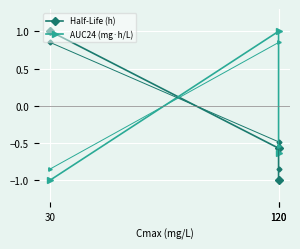

At which label does AUC24 (mg·h/L) reach its minimum?

30